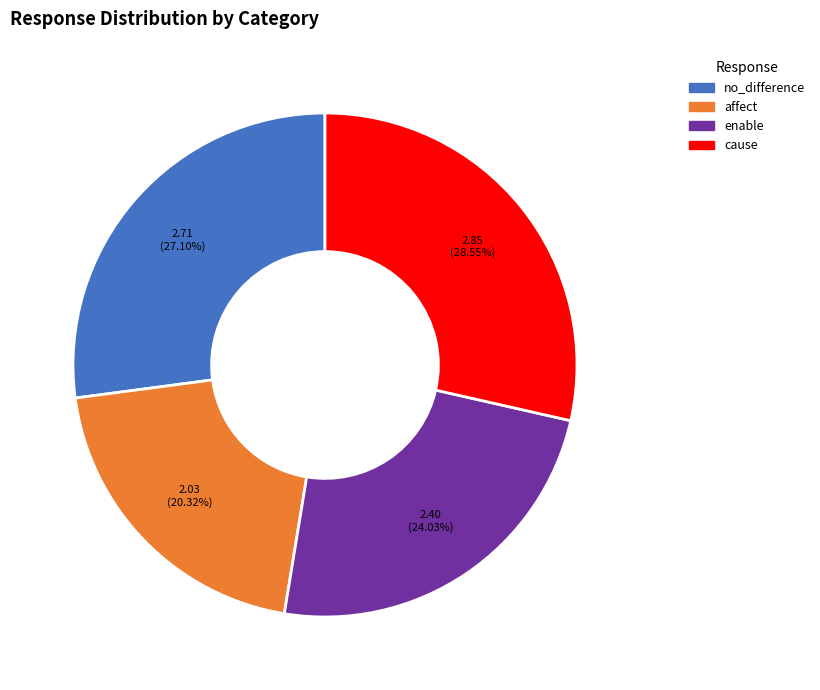

Count the number of slices in the pie.

4